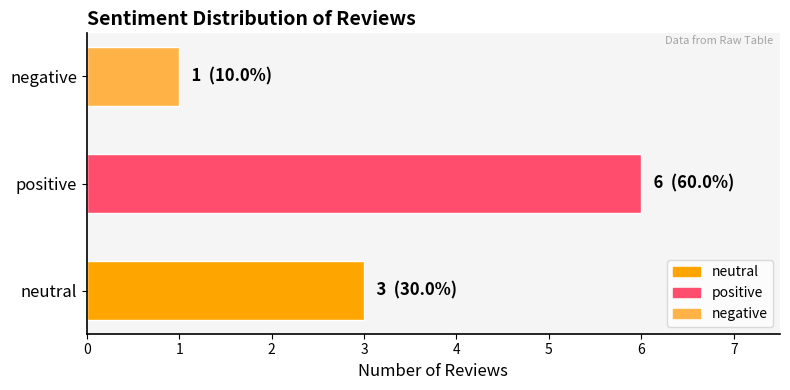

Are the bars grouped side by side (vs. stacked)?

No